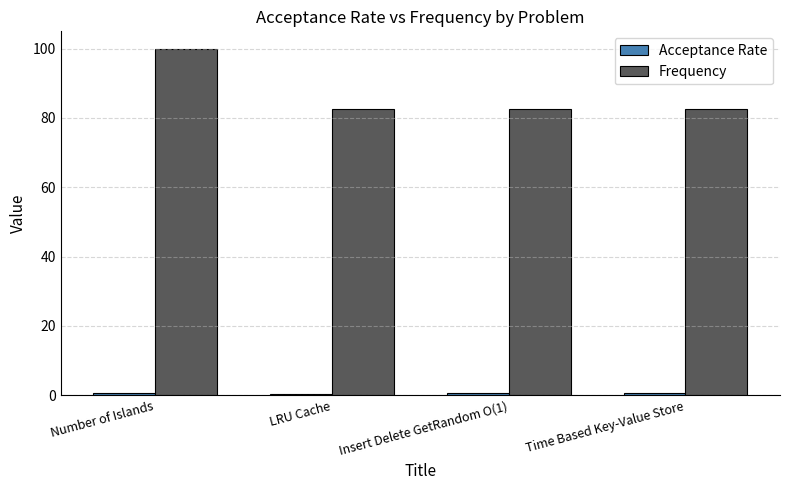

At which category is the sum across all series the highest?

Number of Islands